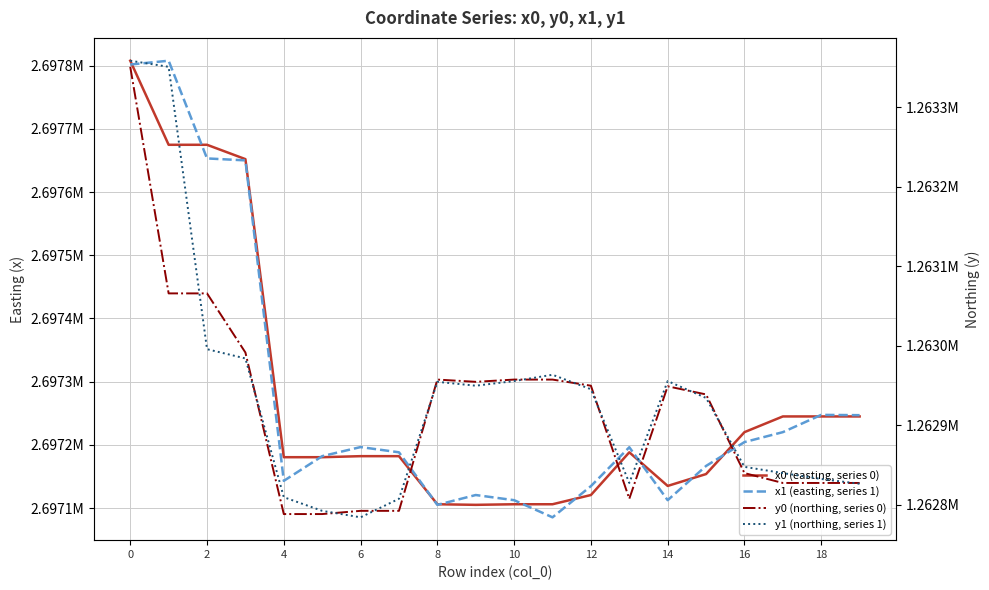

True or false: y1 (northing, series 1) and x0 (easting, series 0) cross at least once.

False